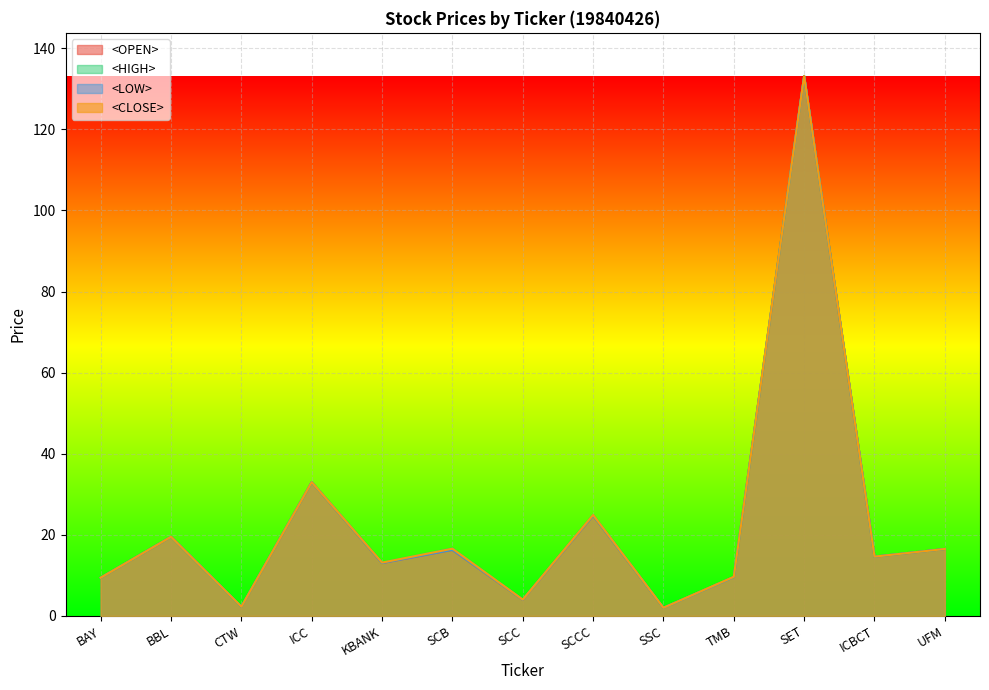

The value of <OPEN> at SET is 61.0. True or false?

False